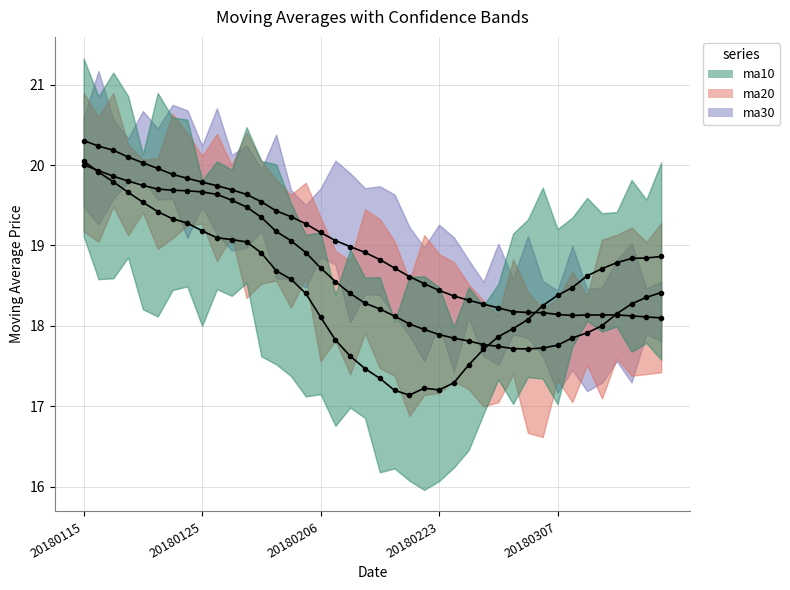

What is the lowest value of the ma10 series?

17.1